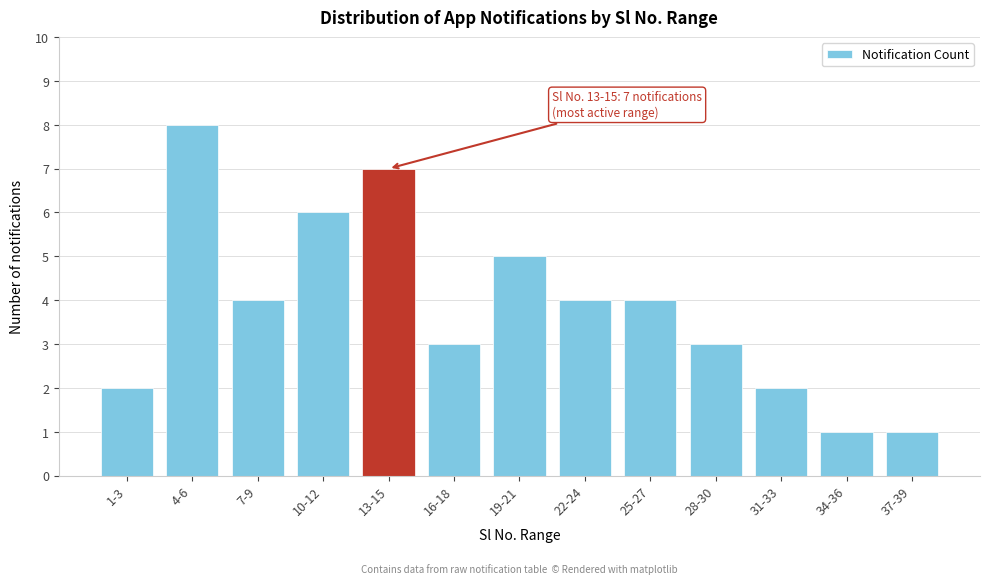

Reading left to right, extract all data points from this chart.

1-3=2	4-6=8	7-9=4	10-12=6	13-15=7	16-18=3	19-21=5	22-24=4	25-27=4	28-30=3	31-33=2	34-36=1	37-39=1